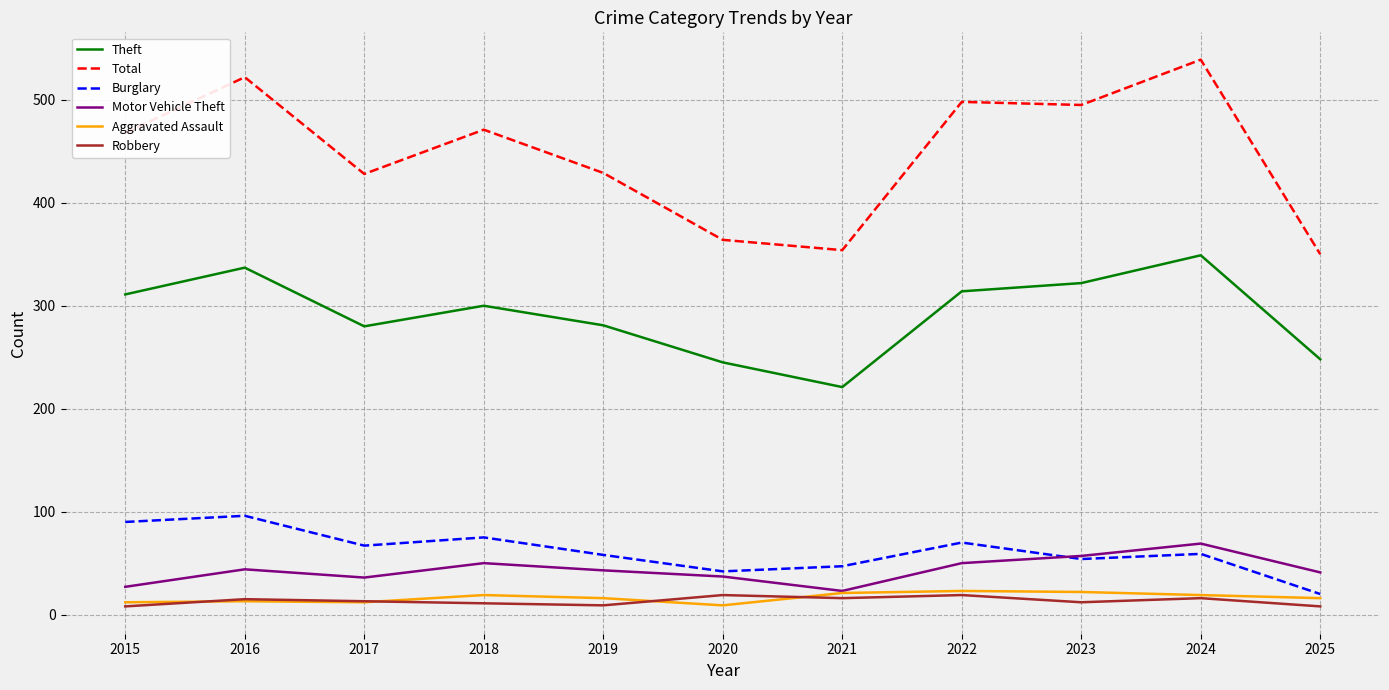

Is the value of Motor Vehicle Theft at 2024 greater than the value of Total at 2017?

No